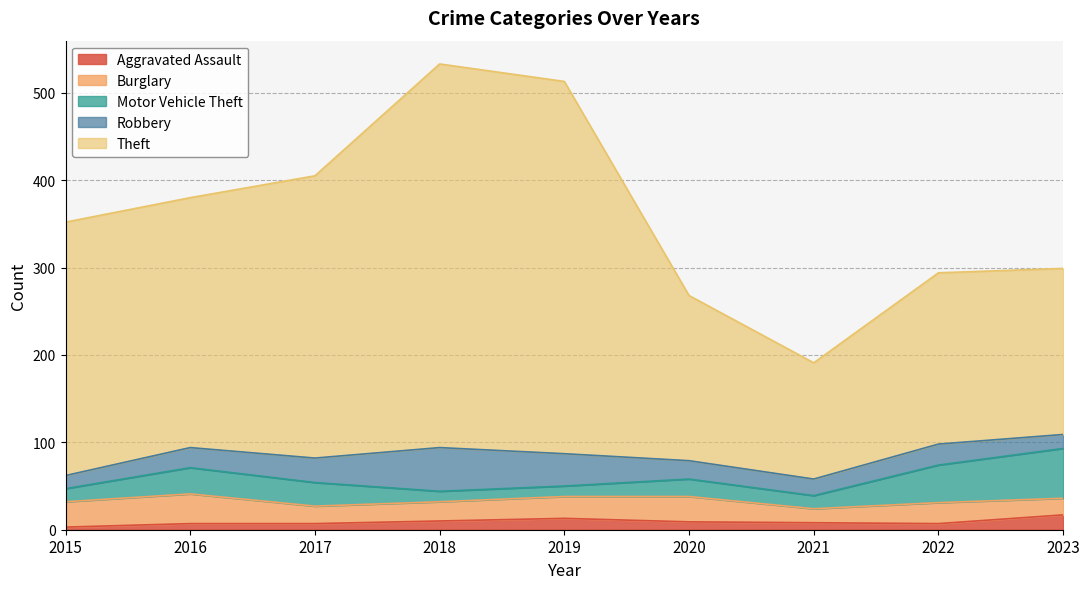

Reading left to right, extract all data points from this chart.

Aggravated Assault: 2015=3	2016=7	2017=7	2018=10	2019=13	2020=9	2021=8	2022=7	2023=17
Burglary: 2015=29	2016=34	2017=20	2018=22	2019=25	2020=29	2021=16	2022=24	2023=19
Motor Vehicle Theft: 2015=15	2016=30	2017=27	2018=12	2019=12	2020=20	2021=15	2022=43	2023=57
Robbery: 2015=15	2016=23	2017=28	2018=50	2019=37	2020=21	2021=19	2022=24	2023=16
Theft: 2015=290	2016=286	2017=323	2018=439	2019=426	2020=189	2021=133	2022=196	2023=190